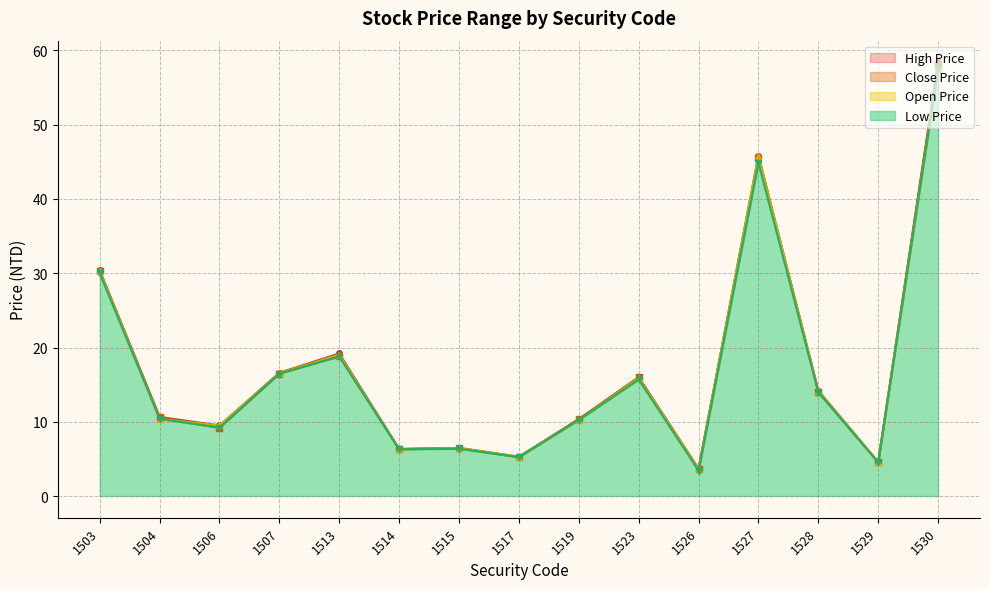

How many values in the Low Price series exceed 10?

9